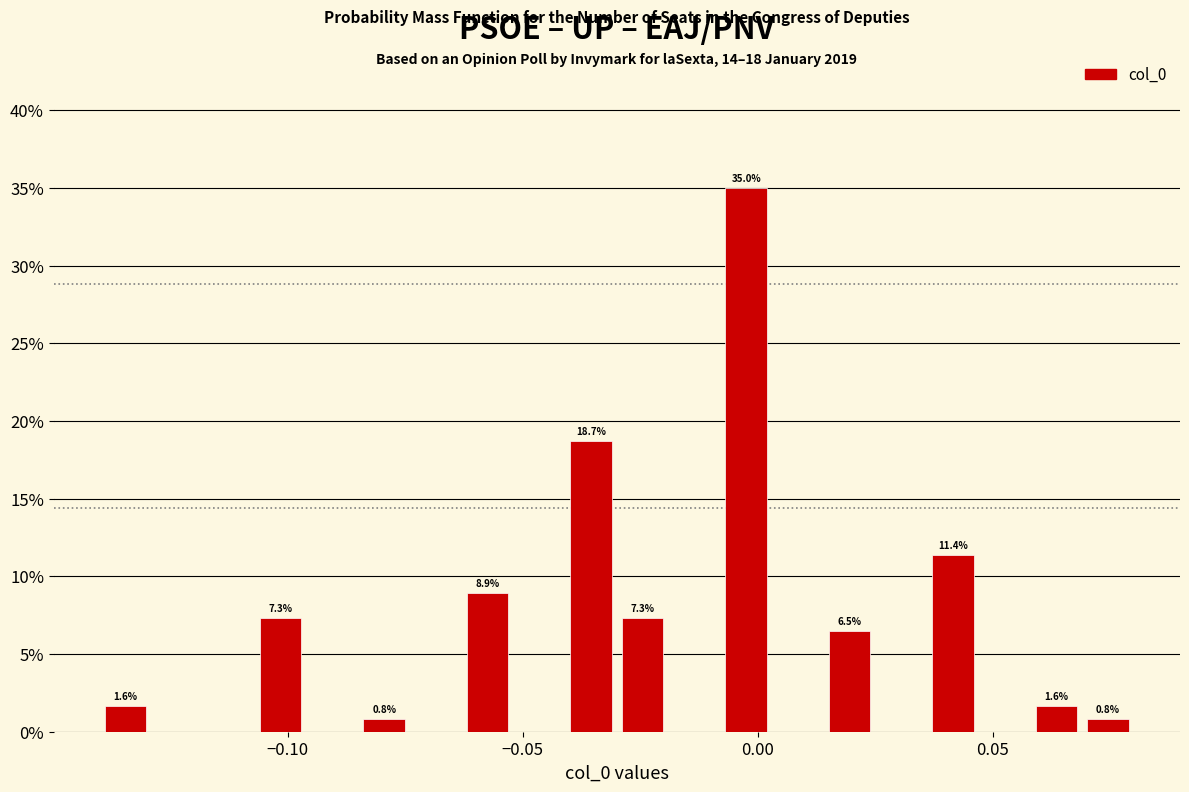

Read against the x-axis, roughly where is the centre of the tallest bar?

0.000